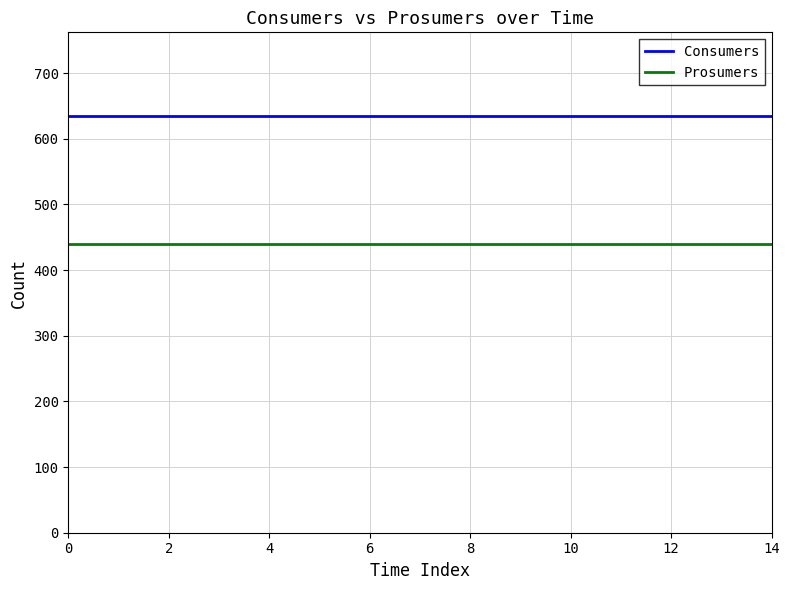

True or false: Consumers and Prosumers cross at least once.

False